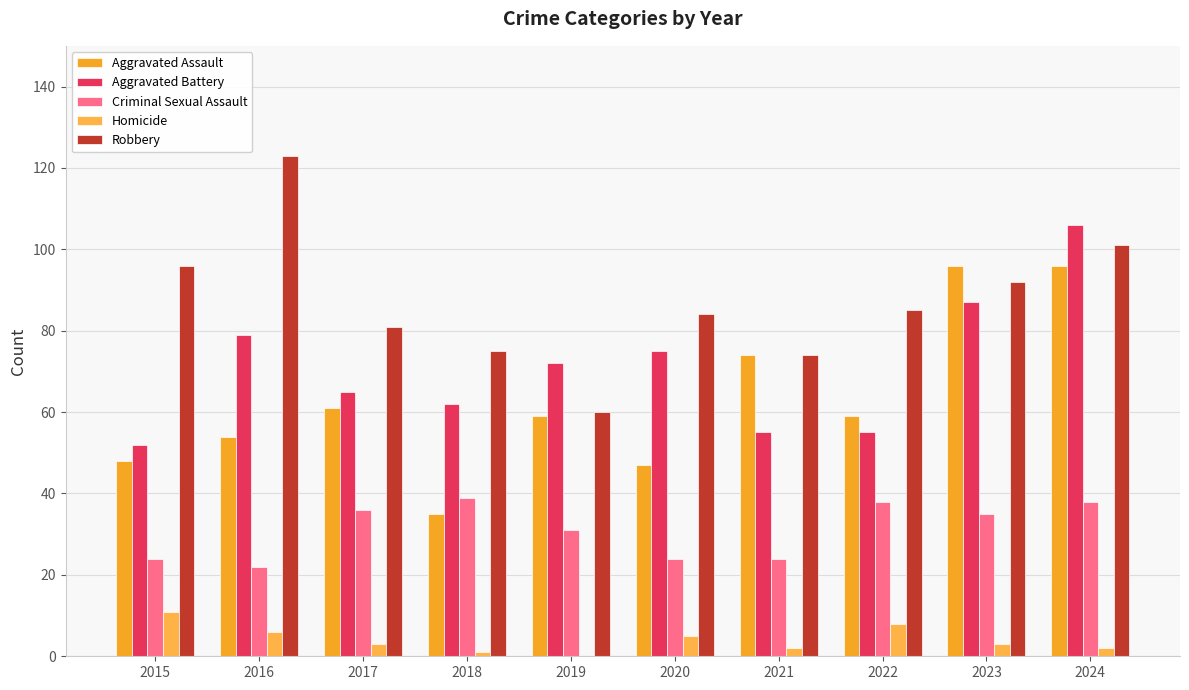

Count the number of data series in this chart.

5